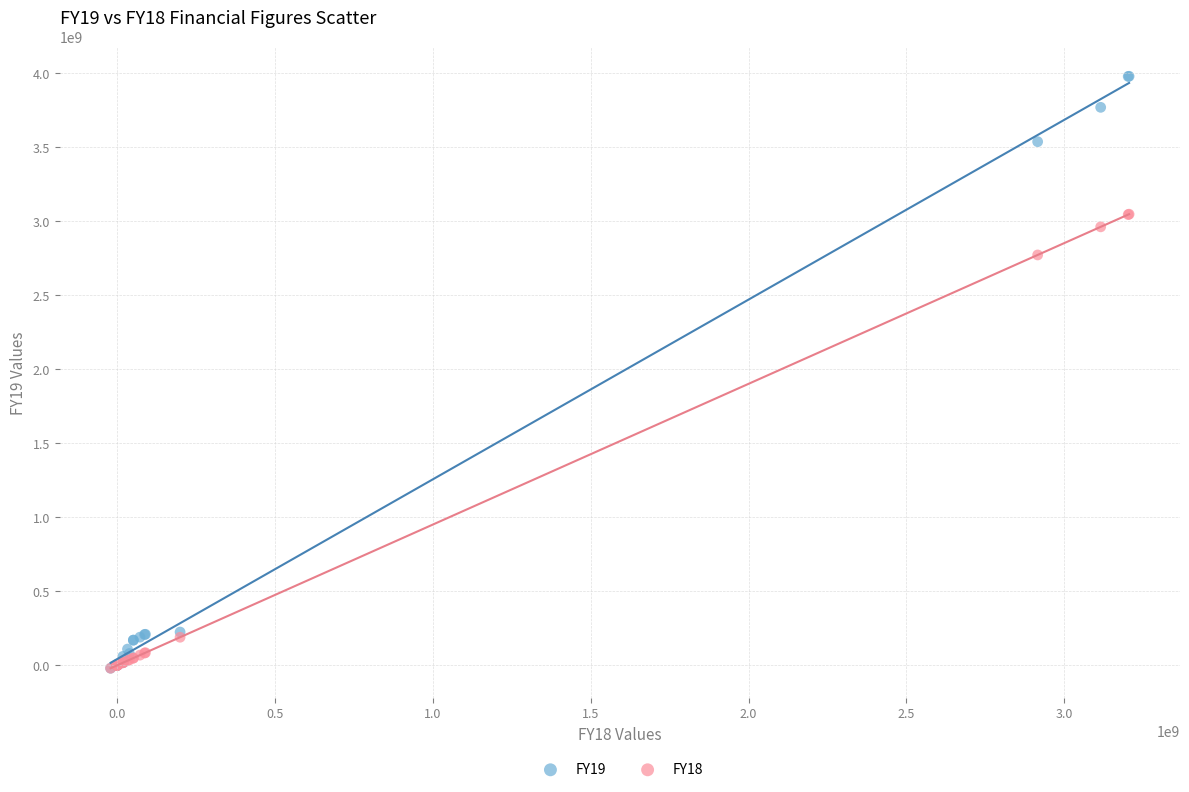

Across all series, what Y value is closest to 1978106412?

2769954241.7